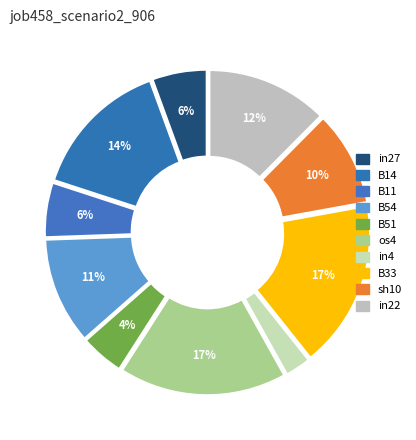

To the nearest percent, what is the combined percentage of B54 and B14?

25%